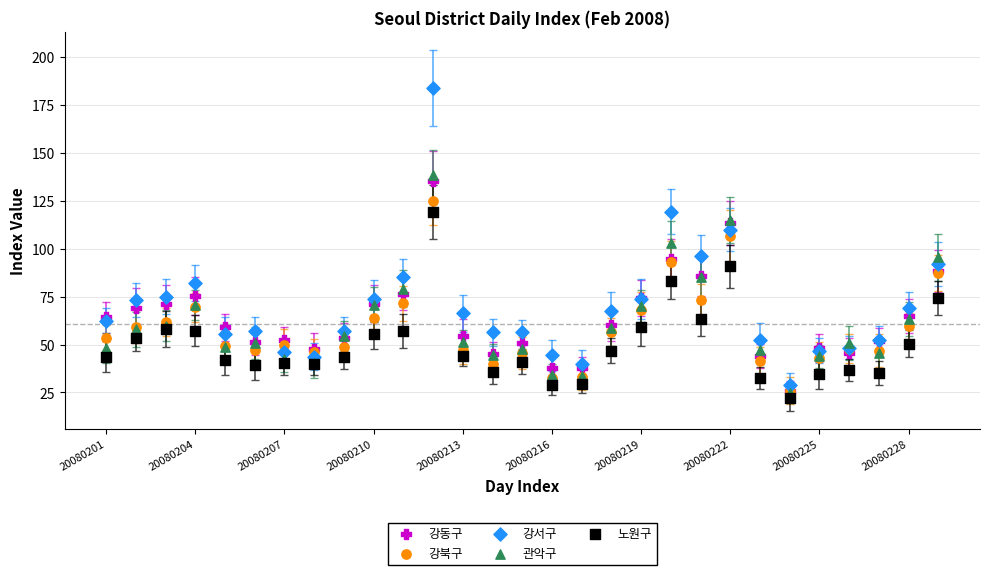

What are all the series names shown in the legend?

강동구, 강북구, 강서구, 관악구, 노원구